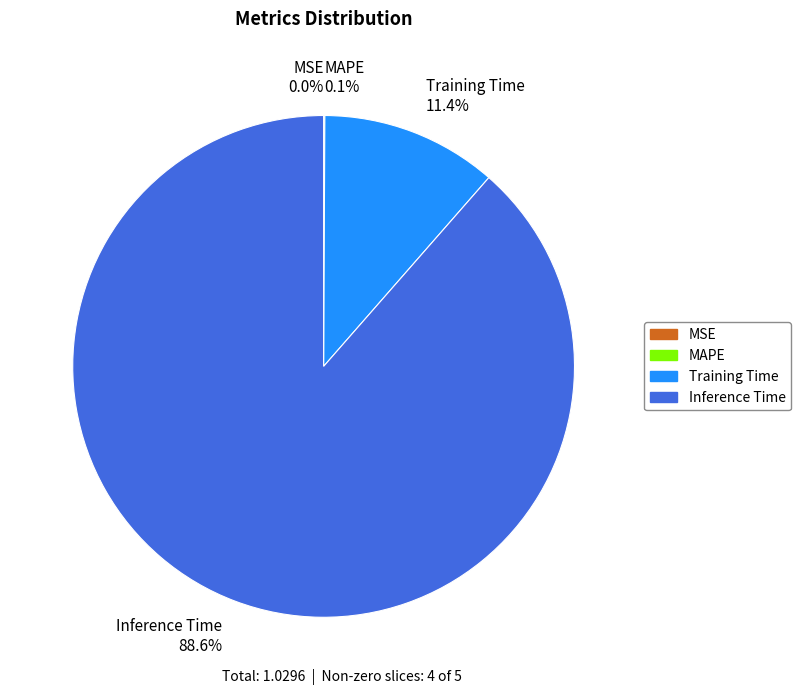

To the nearest percent, what is the combined percentage of MSE and Training Time?

11%